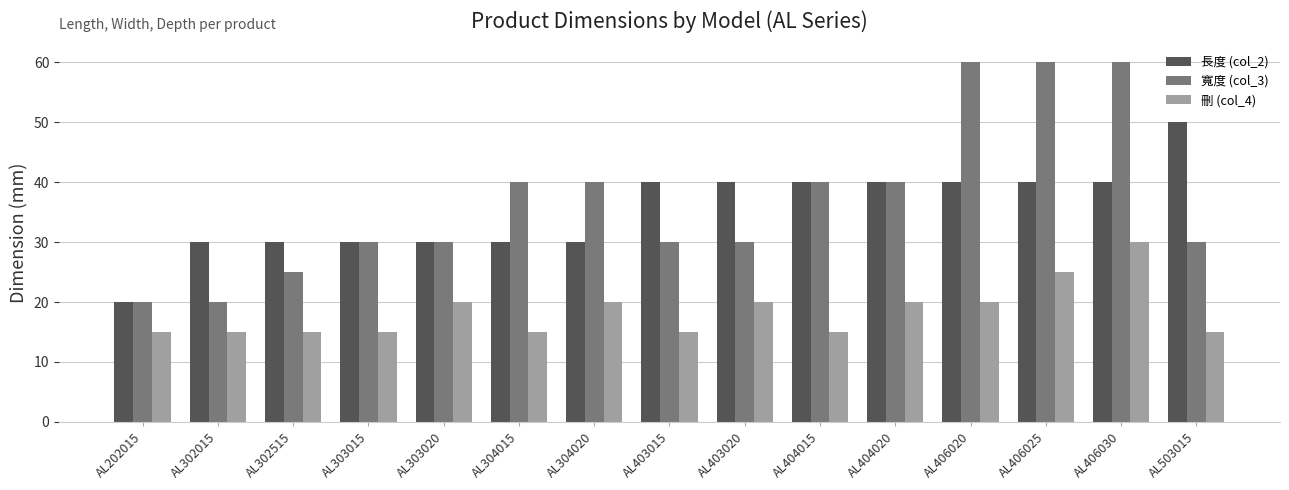

What is the value of the 寬度 (col_3) bar at the 7th from the left?

40